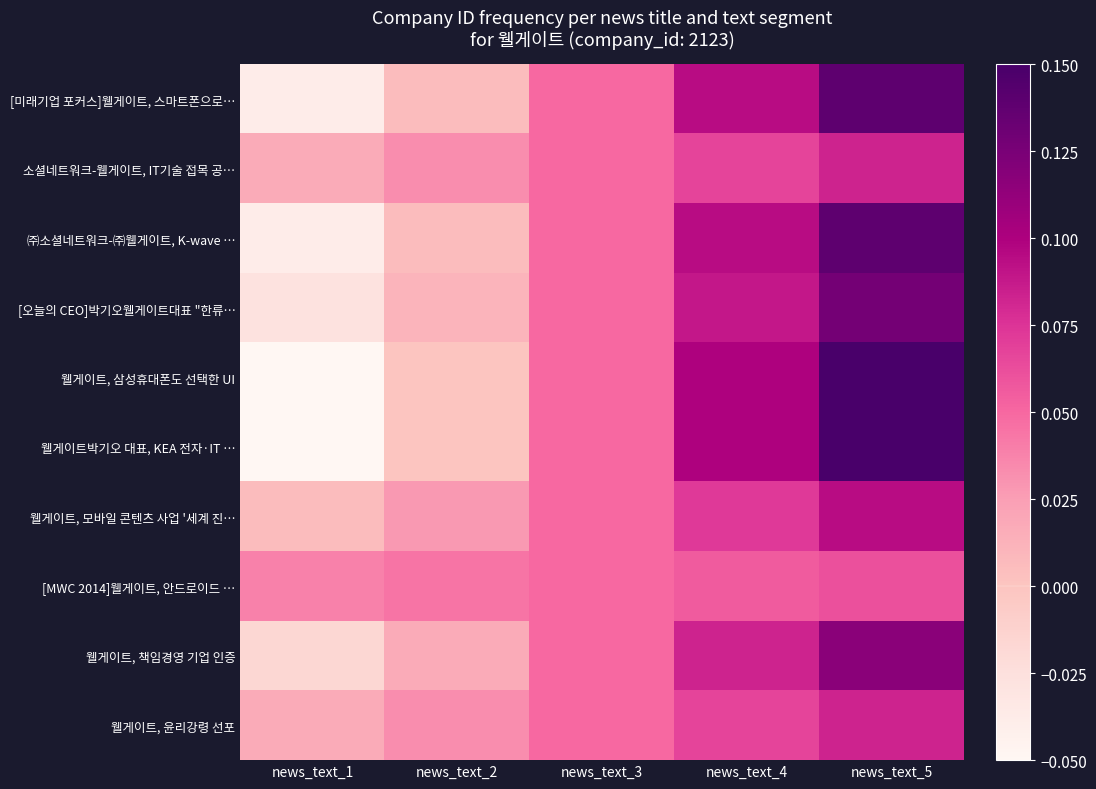

Reading left to right, list all the values displayed in this chart.

[미래기업 포커스]웰게이트, 스마트폰으로…: news_text_1=-0.0	news_text_2=0.0	news_text_3=0.0	news_text_4=0.1	news_text_5=0.1
소셜네트워크-웰게이트, IT기술 접목 공…: news_text_1=0.0	news_text_2=0.0	news_text_3=0.0	news_text_4=0.1	news_text_5=0.1
㈜소셜네트워크-㈜웰게이트, K-wave …: news_text_1=-0.0	news_text_2=0.0	news_text_3=0.0	news_text_4=0.1	news_text_5=0.1
[오늘의 CEO]박기오웰게이트대표 "한류…: news_text_1=-0.0	news_text_2=0.0	news_text_3=0.0	news_text_4=0.1	news_text_5=0.1
웰게이트, 삼성휴대폰도 선택한 UI: news_text_1=-0.1	news_text_2=-0.0	news_text_3=0.0	news_text_4=0.1	news_text_5=0.1
웰게이트박기오 대표, KEA 전자·IT …: news_text_1=-0.1	news_text_2=-0.0	news_text_3=0.0	news_text_4=0.1	news_text_5=0.1
웰게이트, 모바일 콘텐츠 사업 '세계 진…: news_text_1=0.0	news_text_2=0.0	news_text_3=0.0	news_text_4=0.1	news_text_5=0.1
[MWC 2014]웰게이트, 안드로이드 …: news_text_1=0.0	news_text_2=0.0	news_text_3=0.0	news_text_4=0.1	news_text_5=0.1
웰게이트, 책임경영 기업 인증: news_text_1=-0.0	news_text_2=0.0	news_text_3=0.0	news_text_4=0.1	news_text_5=0.1
웰게이트, 윤리강령 선포: news_text_1=0.0	news_text_2=0.0	news_text_3=0.0	news_text_4=0.1	news_text_5=0.1